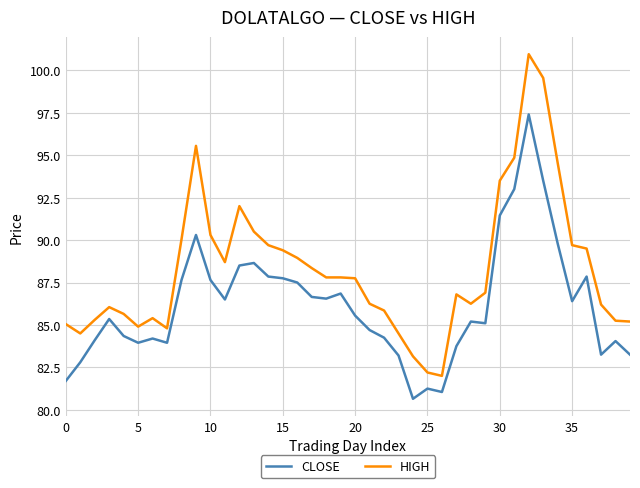

True or false: HIGH and CLOSE cross at least once.

False